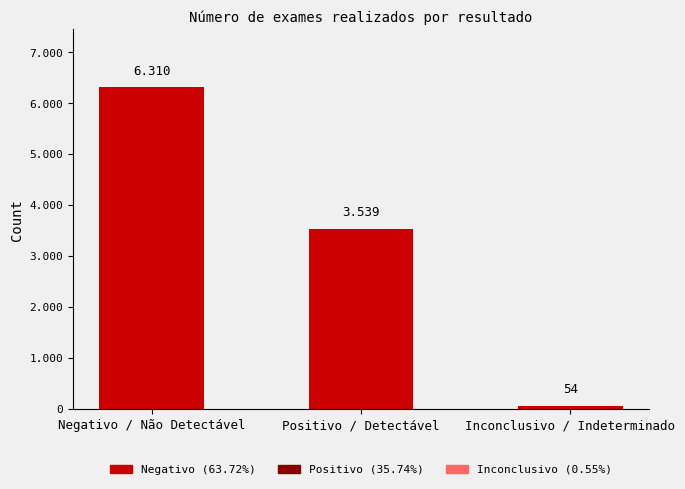

What is the greatest value displayed?

6310